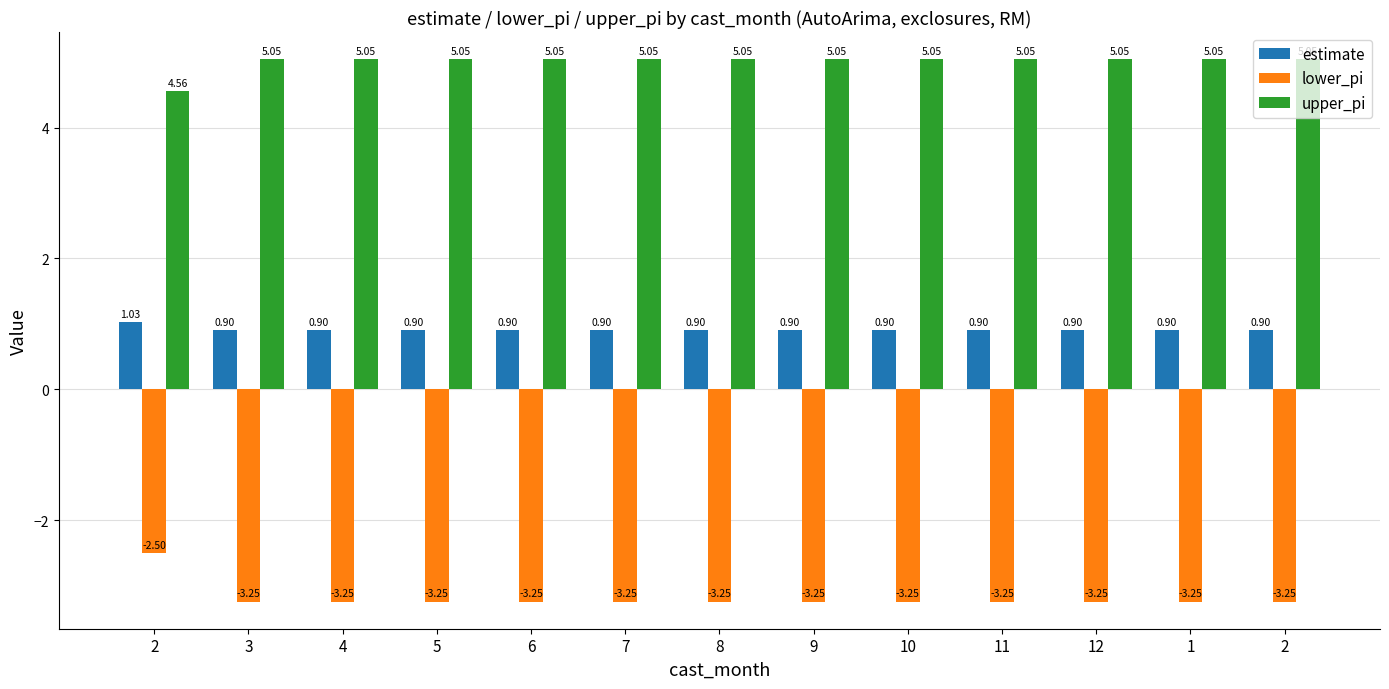

What is the value of the upper_pi bar at the 9th from the left?

5.0